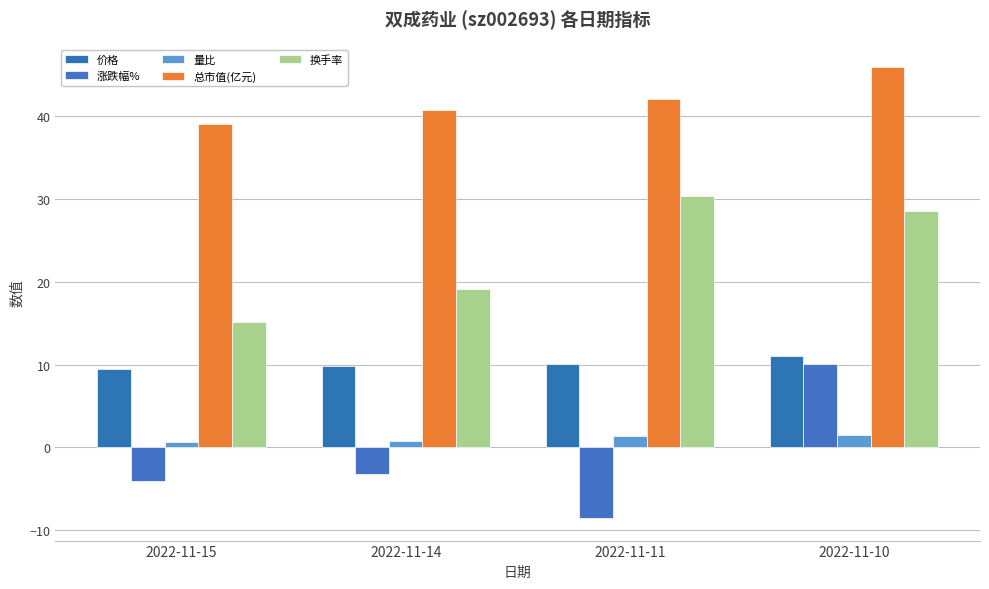

What is the value of the 换手率 bar at the 2nd from the left?

19.1